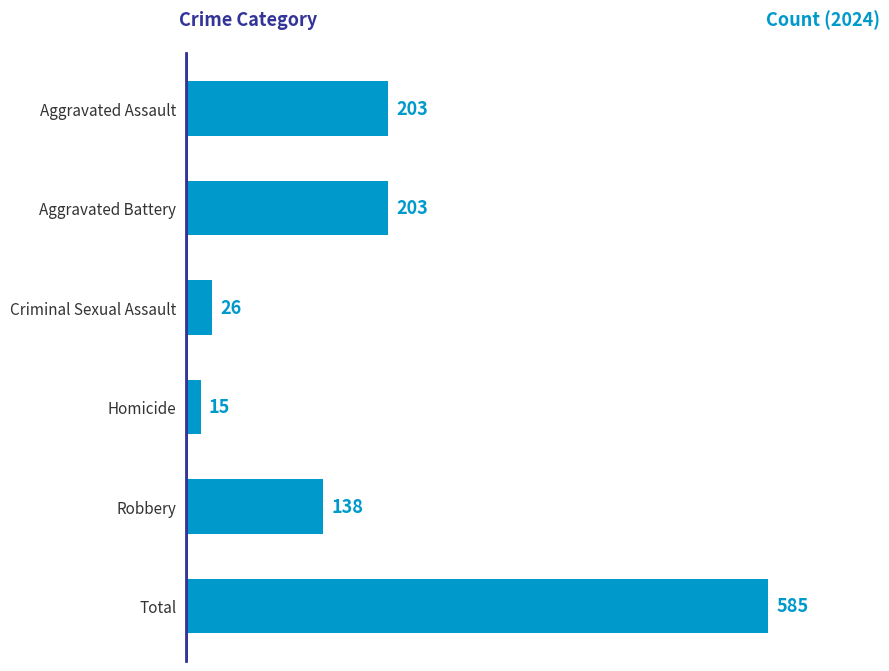

What value does the data have at Aggravated Battery, to the nearest 50?

200